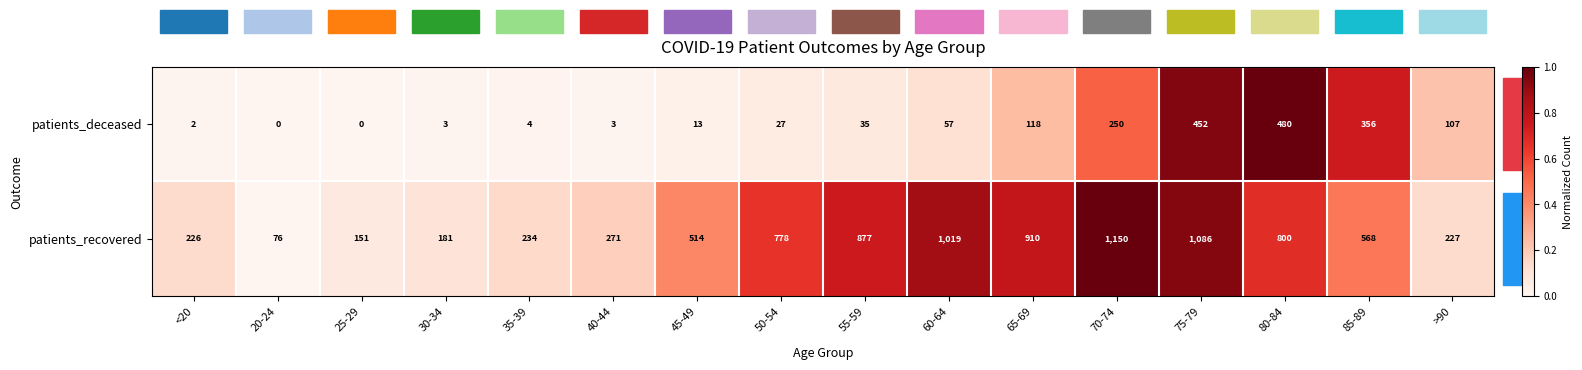

The value of patients_recovered at 75-79 is 1556. True or false?

False